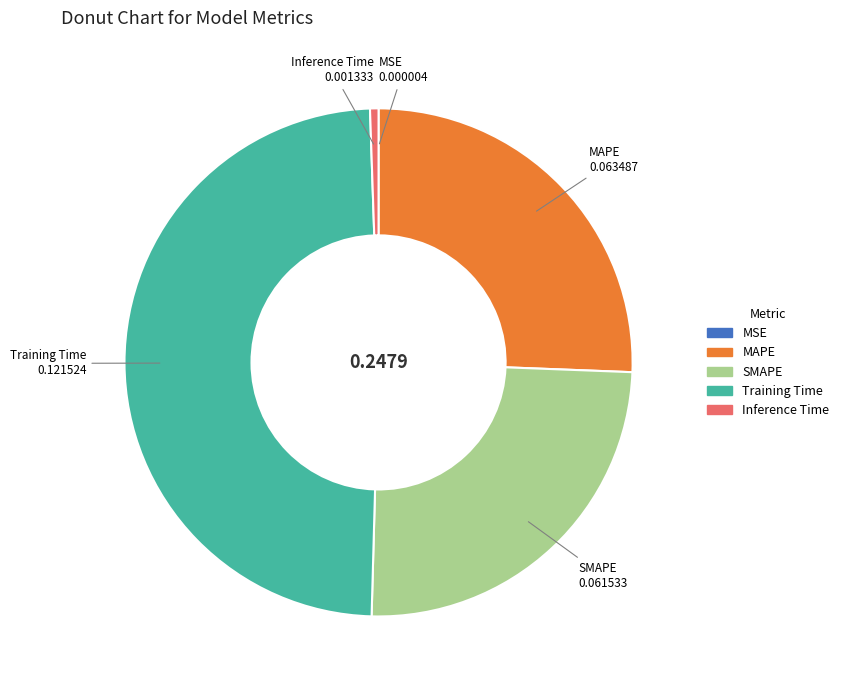

Is there any slice that represents more than half of the pie?

No